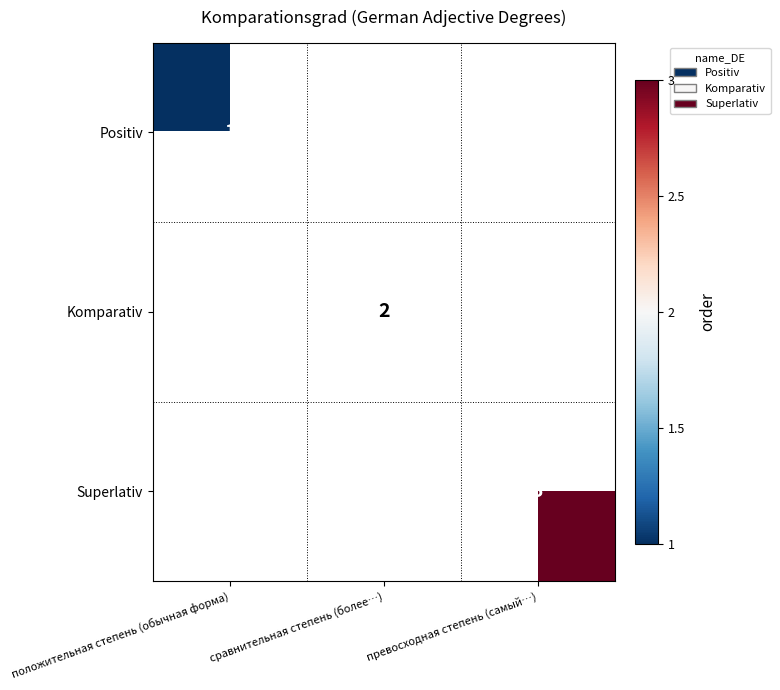

Count the number of data series in this chart.

3